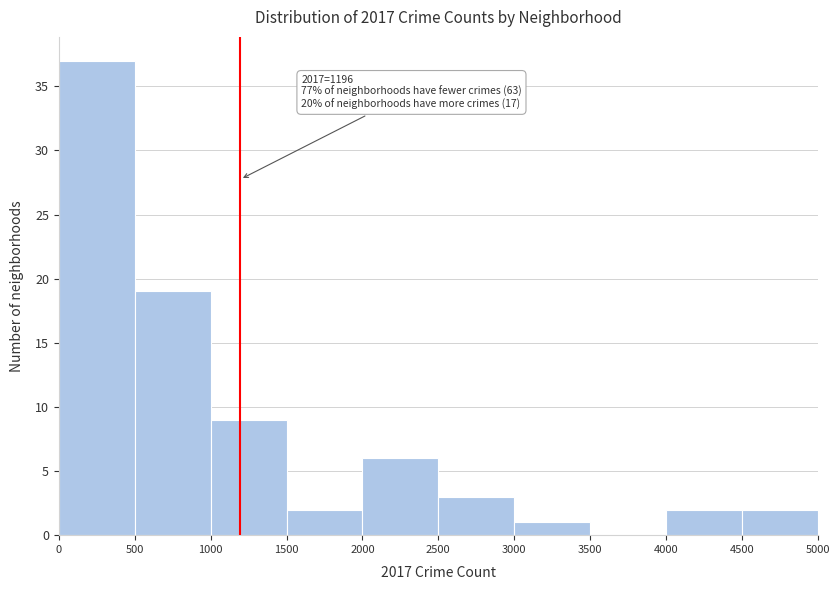

Over which range of the x-axis is the bar tallest?

0 to 500